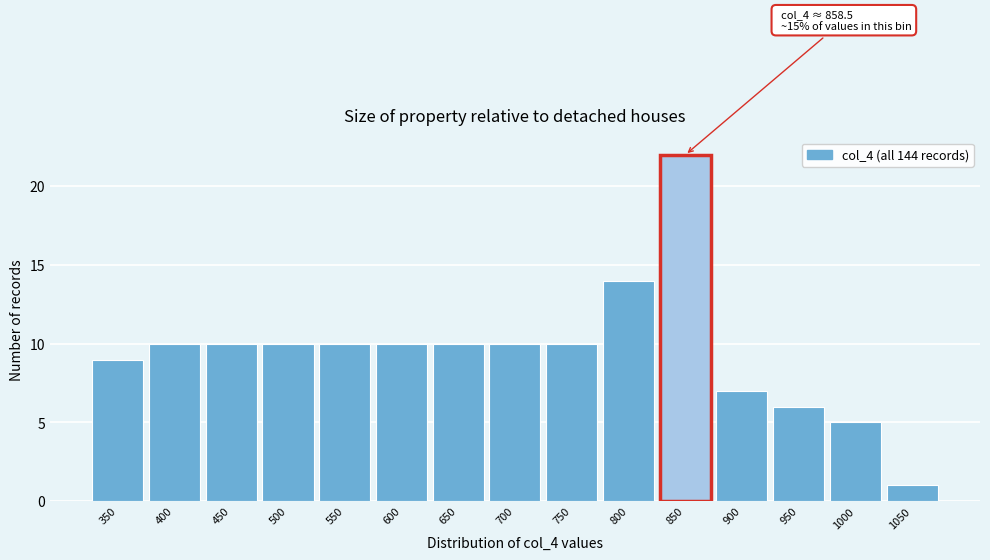

Reading left to right, what are all the values shown in this chart?

9	10	10	10	10	10	10	10	10	14	22	7	6	5	1